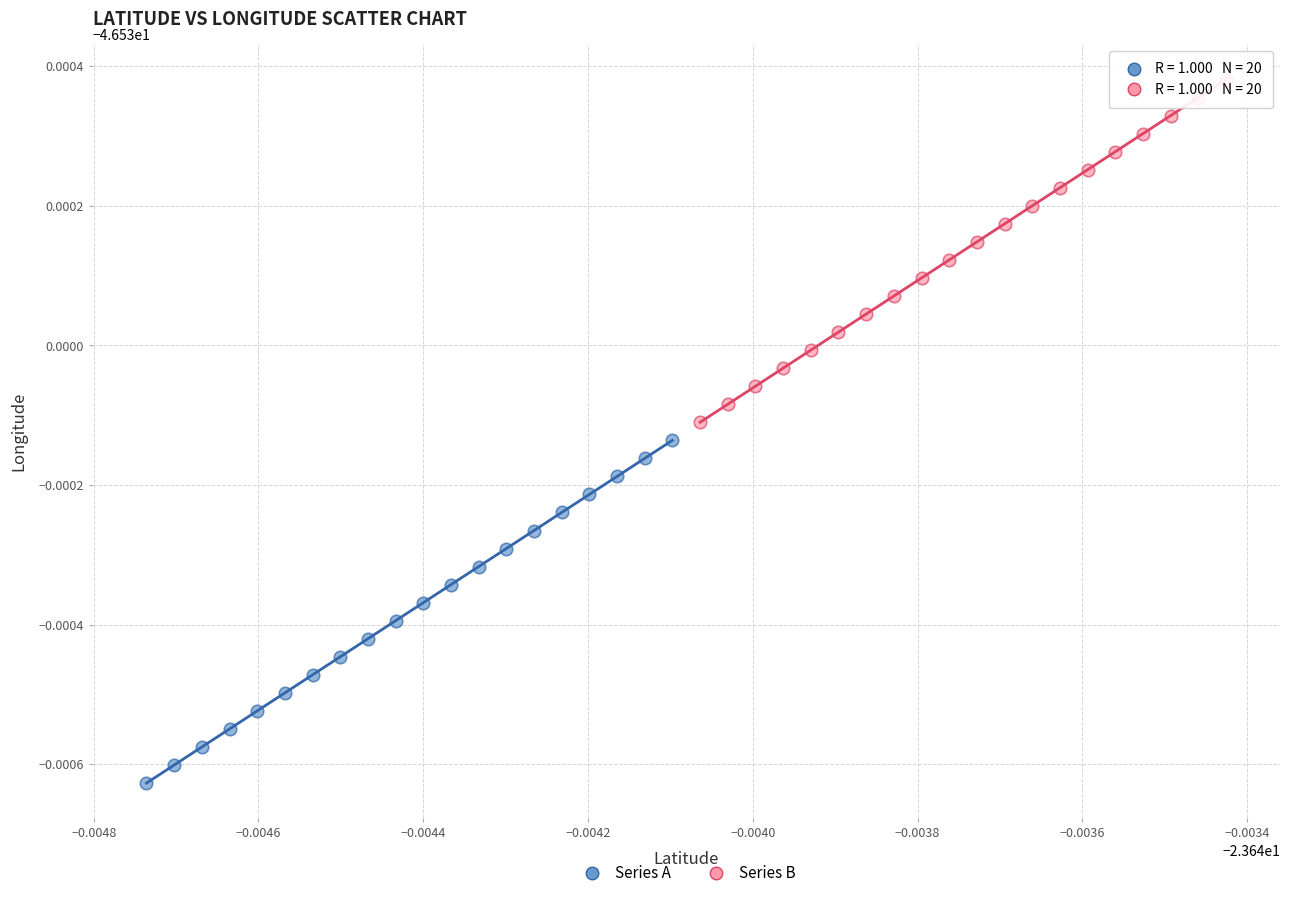

What are all the series names shown in the legend?

Series A, Series B